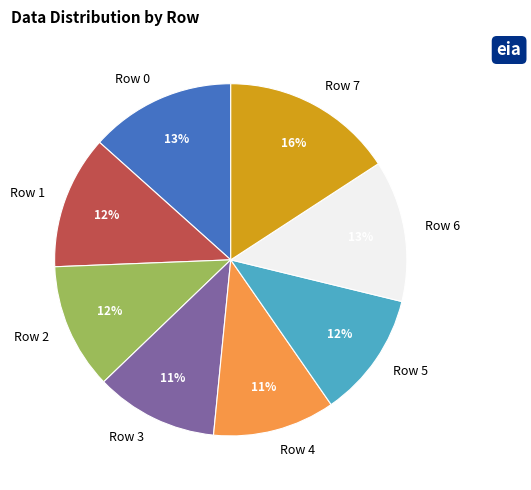

What is the ratio of the value at Row 6 to the value at Row 7?

0.8